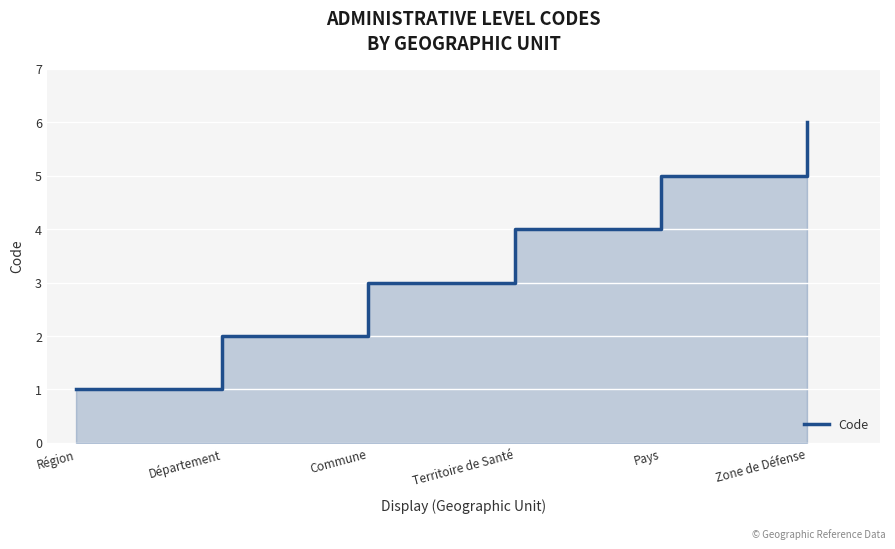

How many values are between 2 and 5?

4